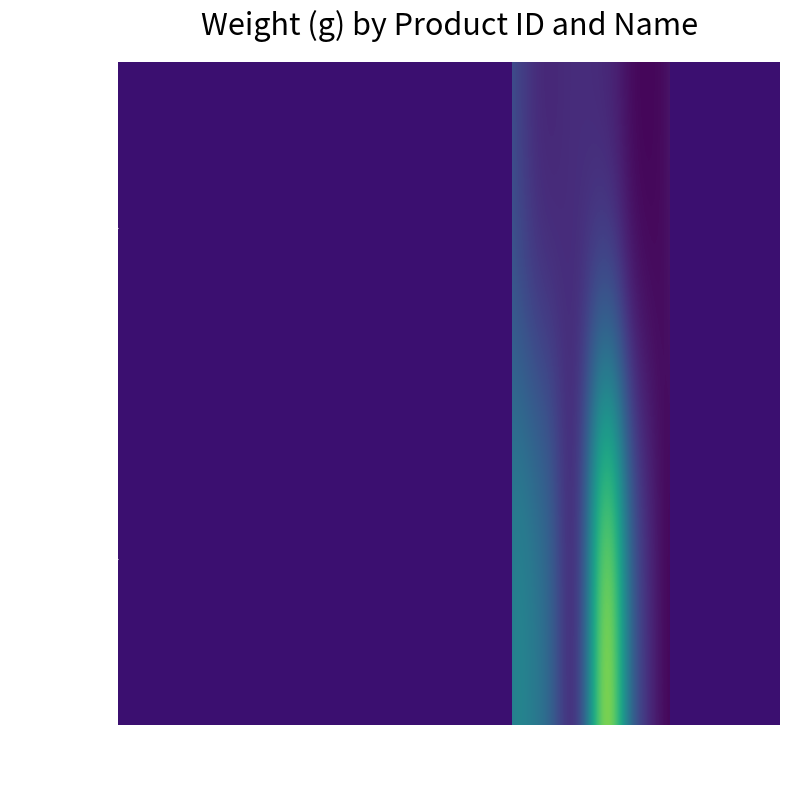

The package series shows 87.1 at 73. True or false?

False